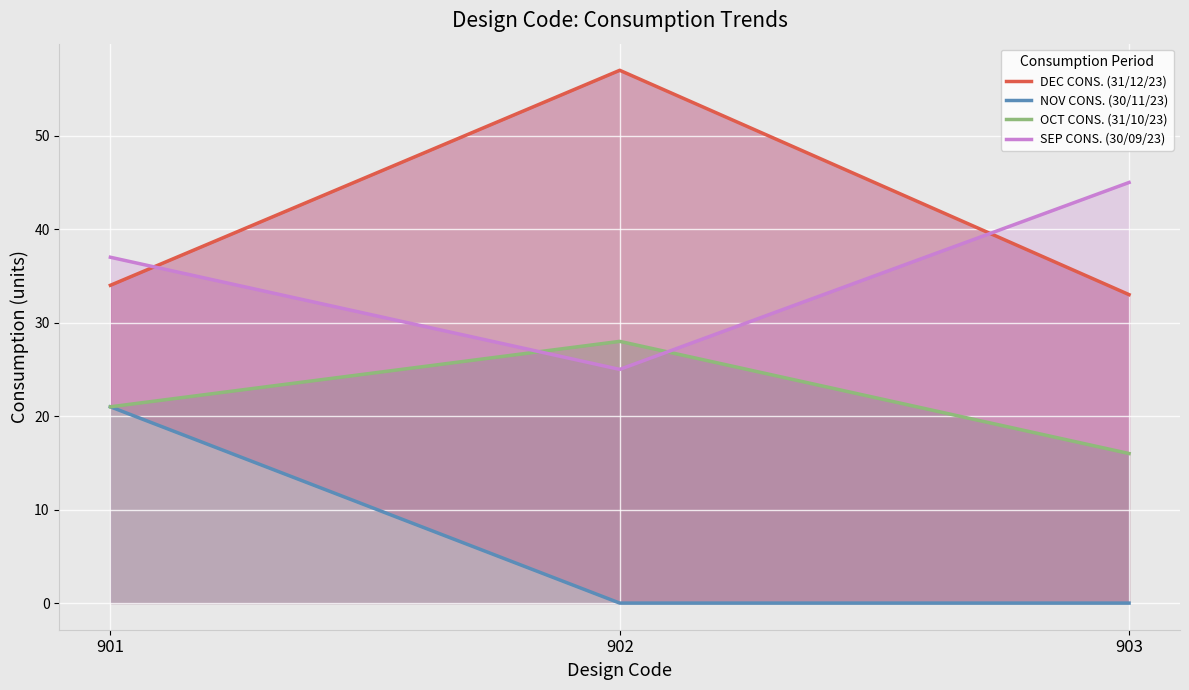

Between 902 and 903, which series saw the biggest shift?

DEC CONS. (31/12/23)